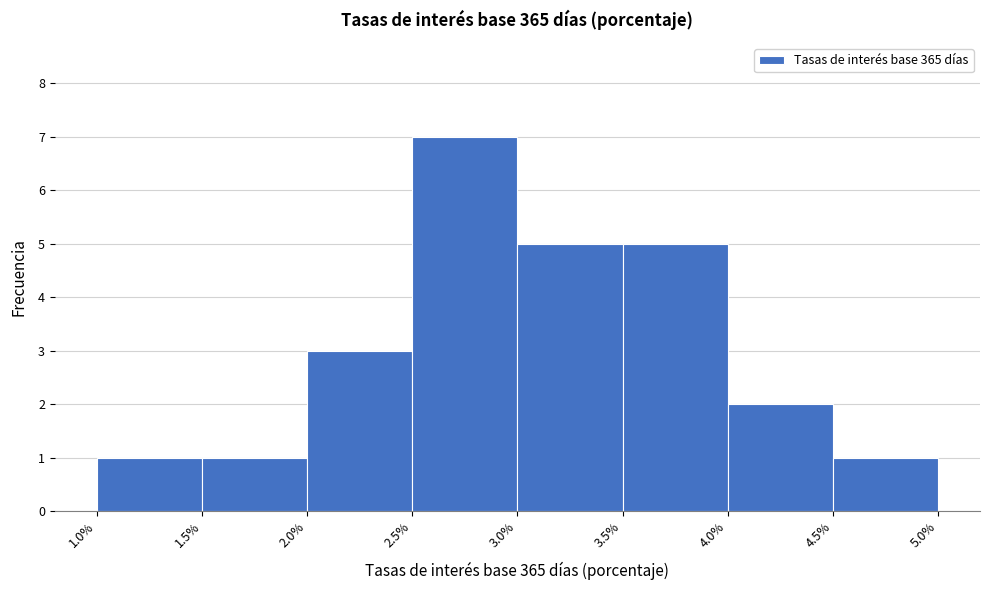

Which range on the x-axis has the tallest bar?

2.5% to 3.0%